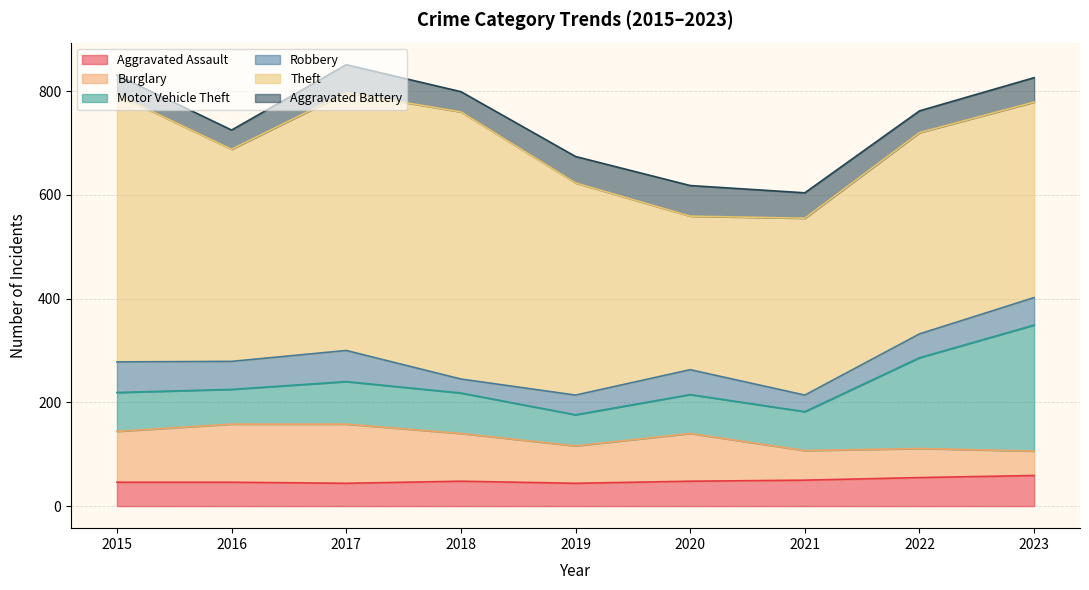

What is the difference between the maximum and minimum values in the Burglary series?

67